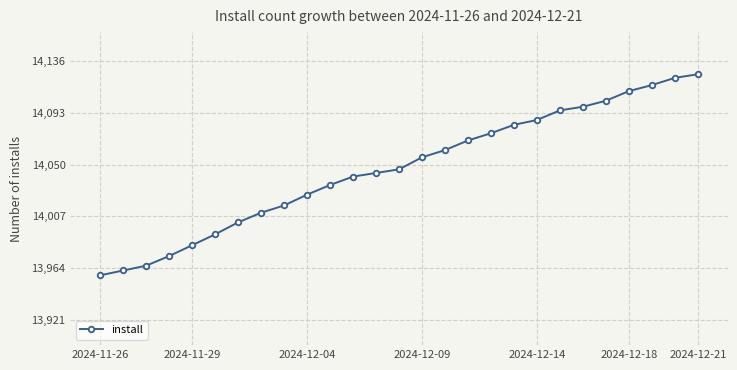

What is the maximum value shown in the chart?

14125